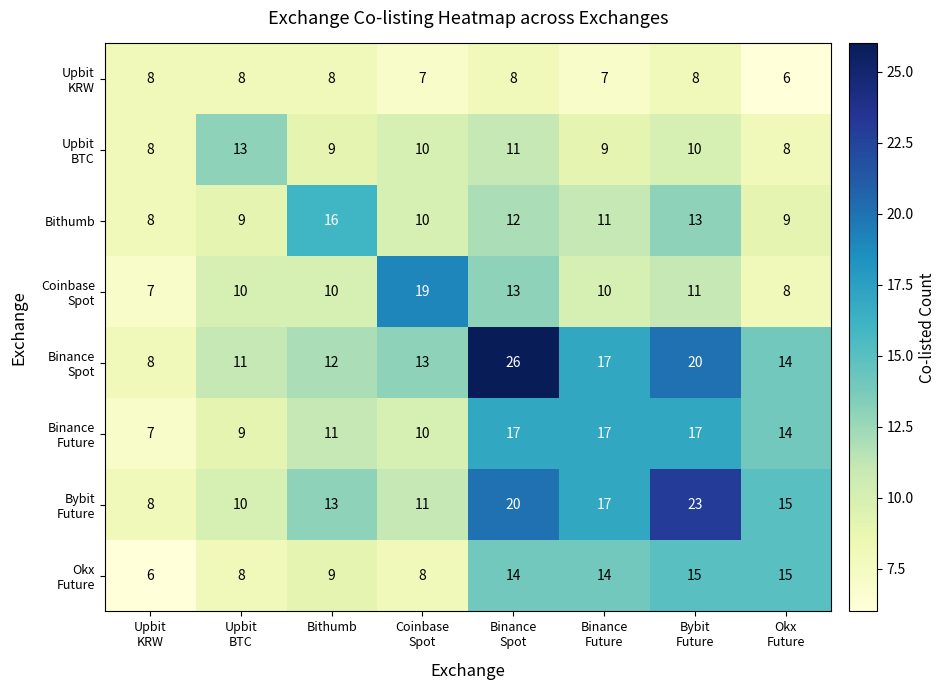

What is the difference between the second highest and second lowest values in the Bithumb series?

4